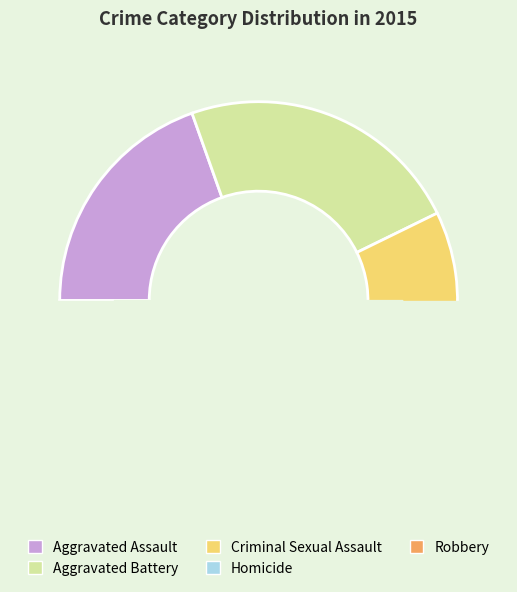

Is it true that Aggravated Battery is 35% of the pie?

False